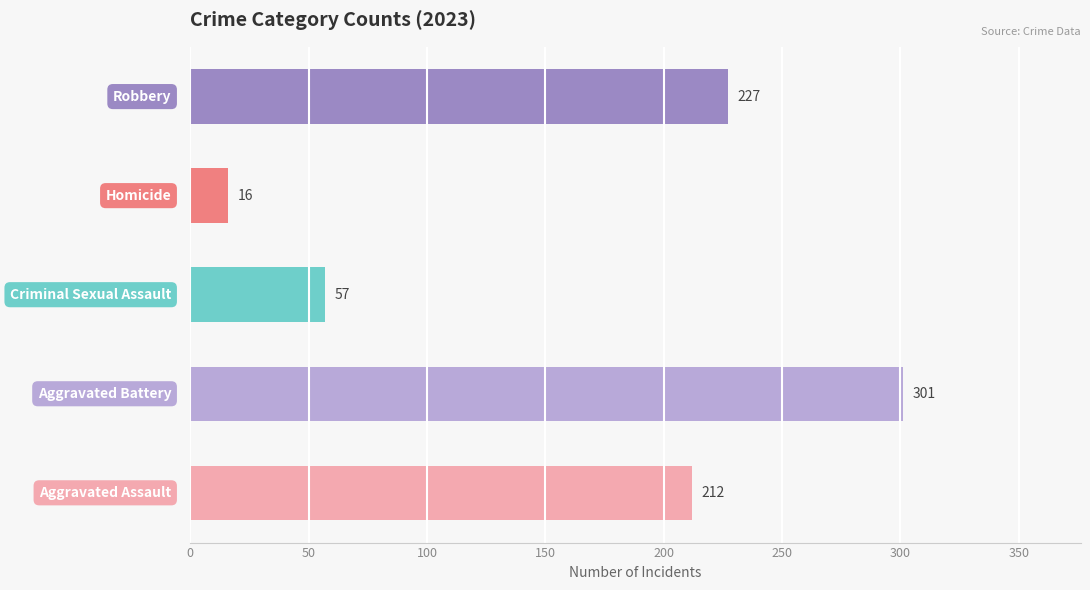

What are all the series names shown in the legend?

Aggravated Assault, Aggravated Battery, Criminal Sexual Assault, Homicide, Robbery